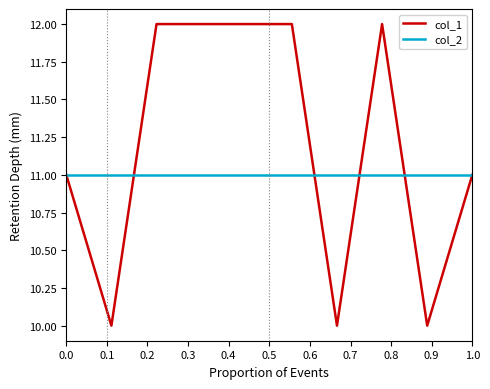

Reading left to right, list all the values displayed in this chart.

col_1: 11	10	12	12	12	12	10	12	10	11
col_2: 11	11	11	11	11	11	11	11	11	11